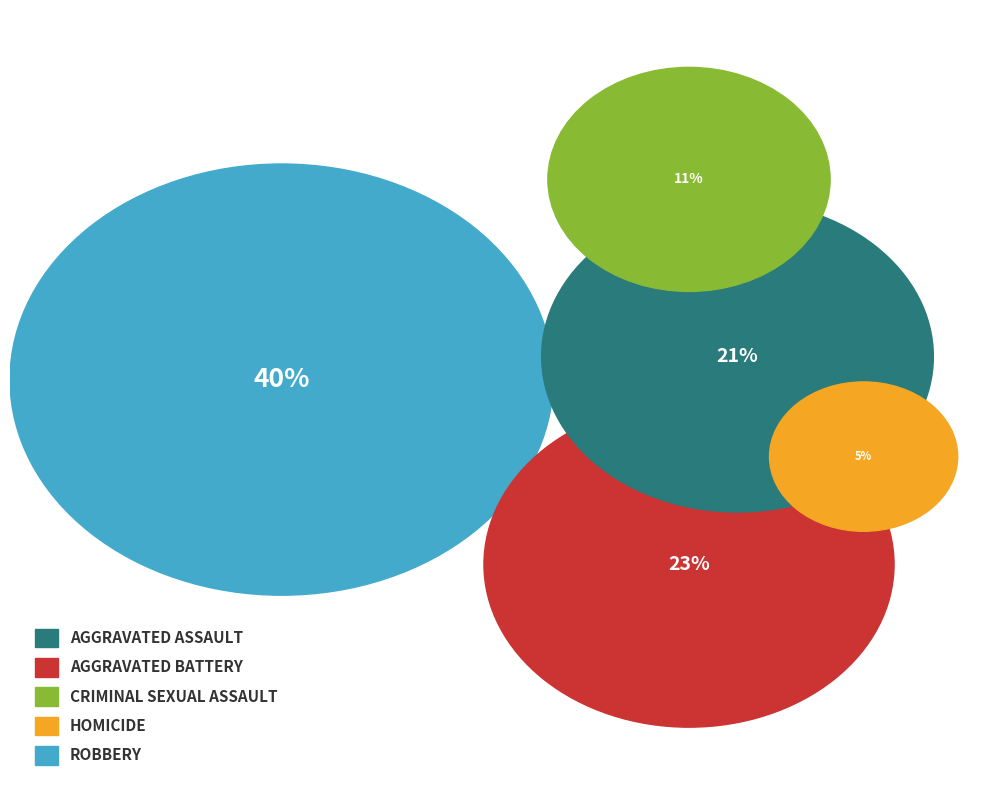

What percentage is the Criminal Sexual Assault slice, to the nearest percent?

11%